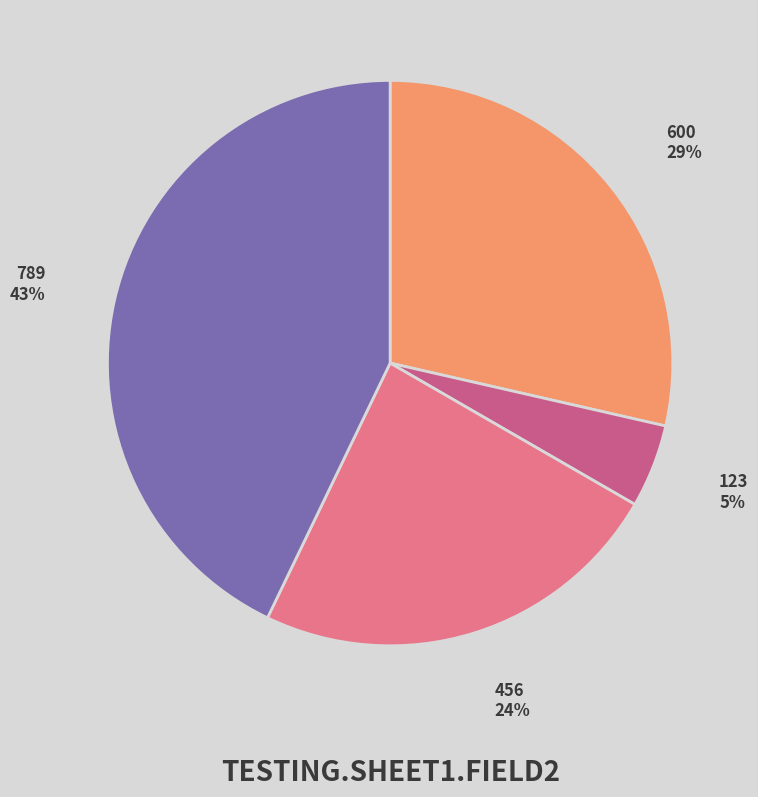

Do 123 and 789 together represent more than half of the pie?

No